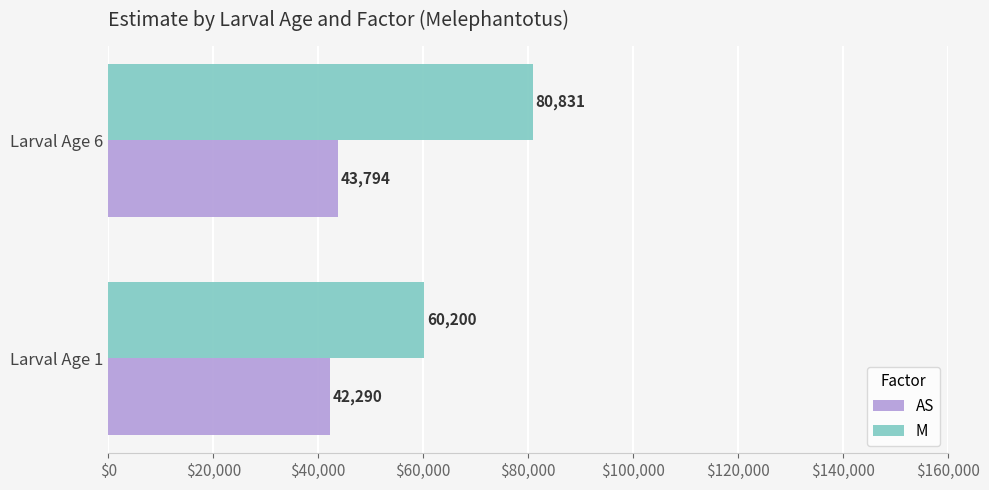

Which label corresponds to the largest value in the chart?

Larval Age 6